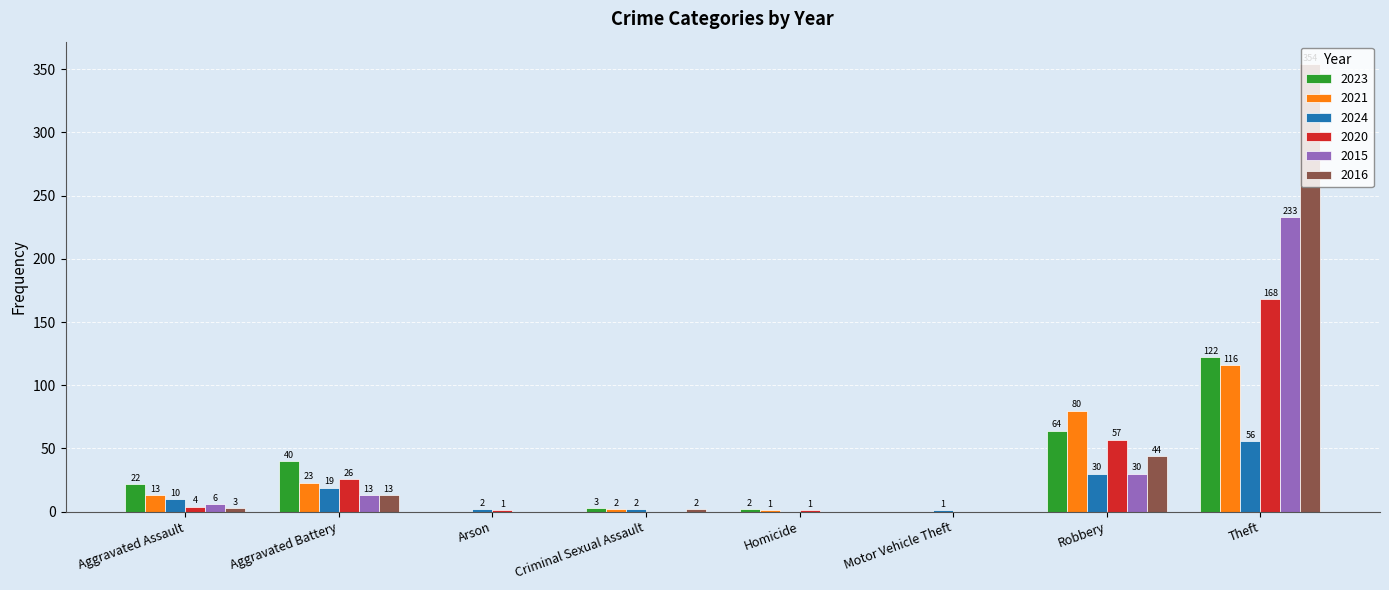

Does the chart contain stacked bars?

No